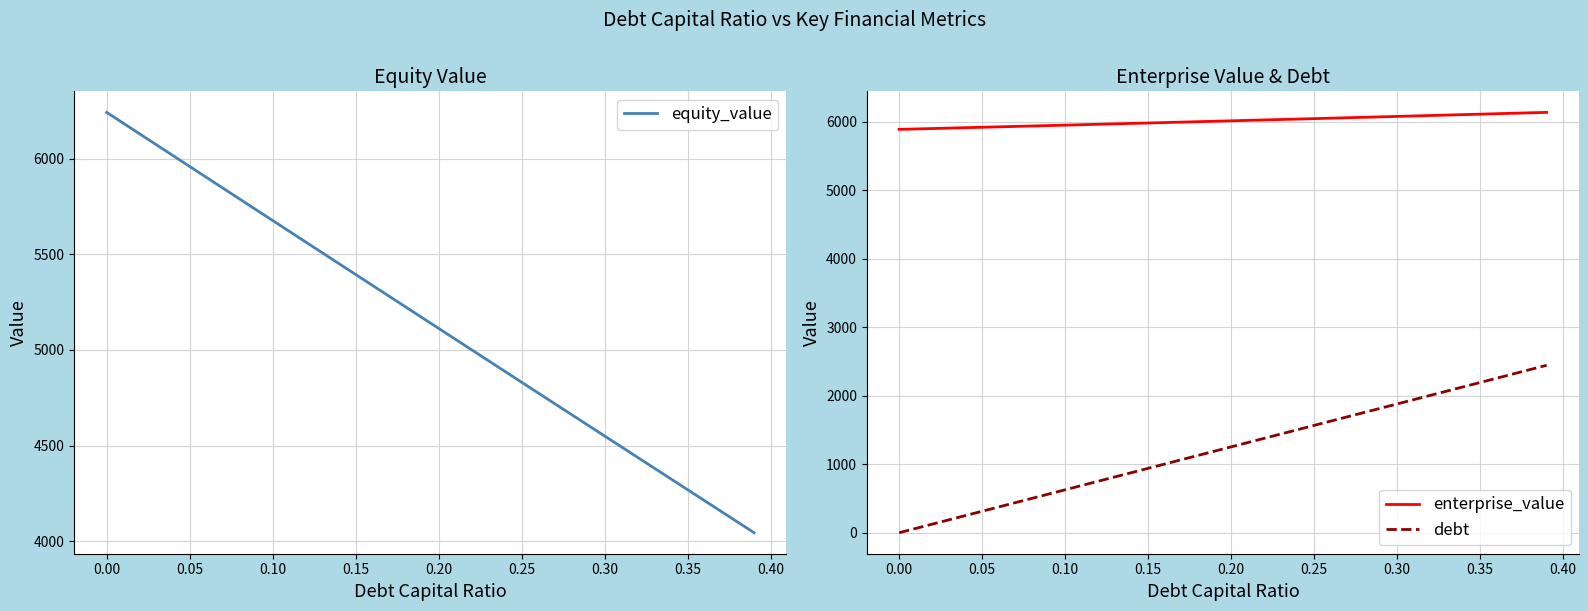

What is the maximum value for debt?

2443.7